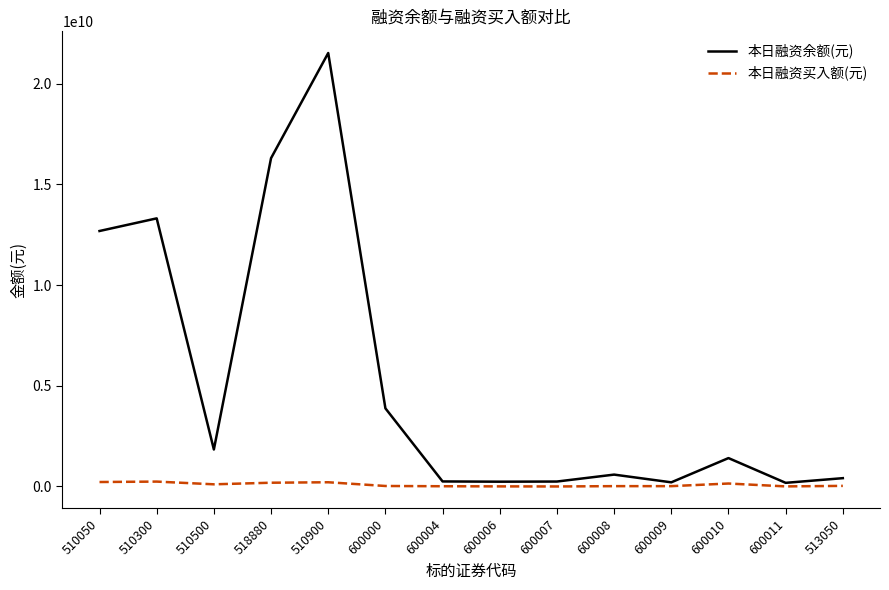

Which series has the largest total across all categories?

本日融资余额(元)